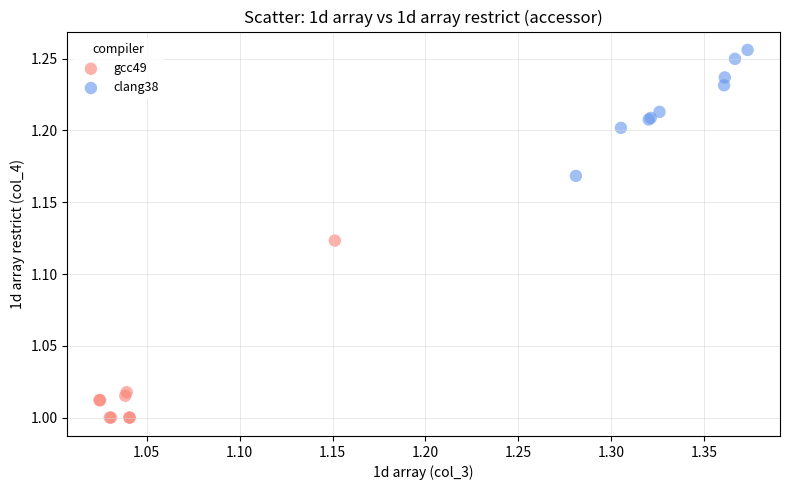

Which series reaches the minimum Y coordinate?

gcc49